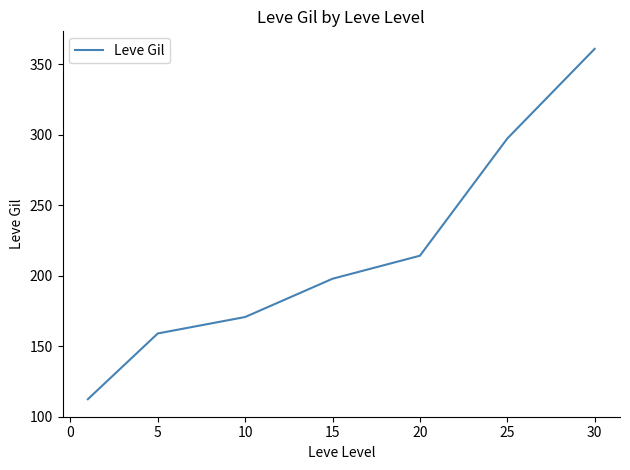

What is the difference between the maximum and minimum values?

248.7